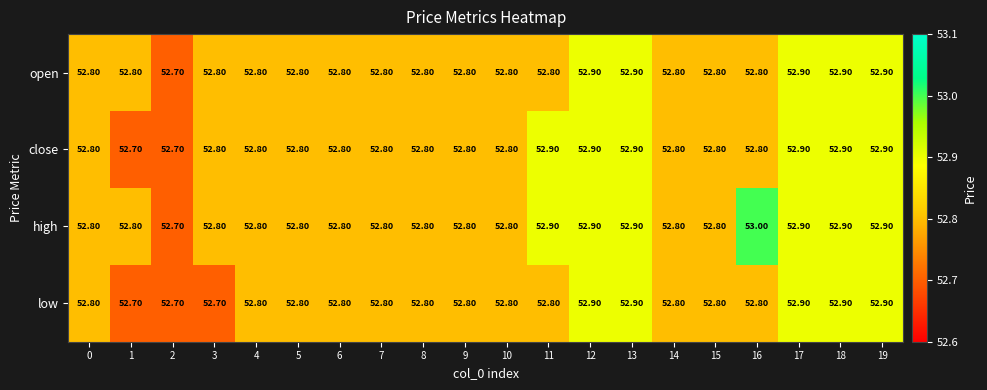

Which category has the highest value across all series?

16